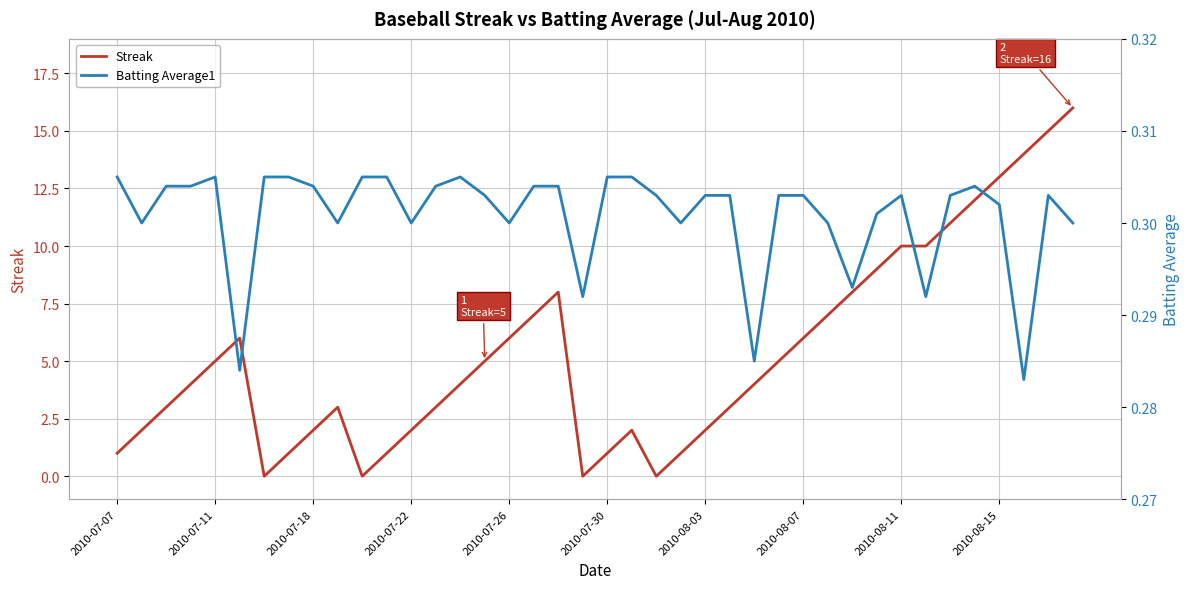

True or false: Batting Average1 has a value of 0.3 at 29.

True